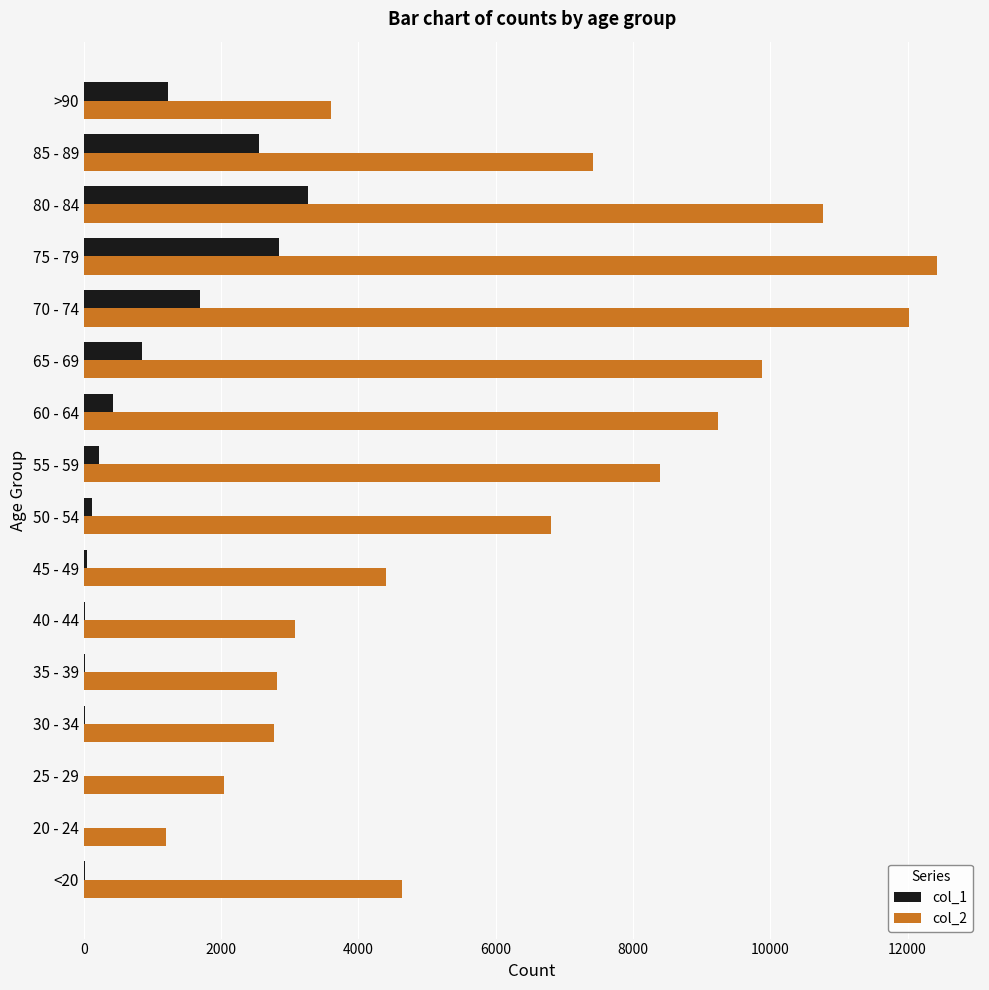

At which label does col_1 reach its peak?

80 - 84